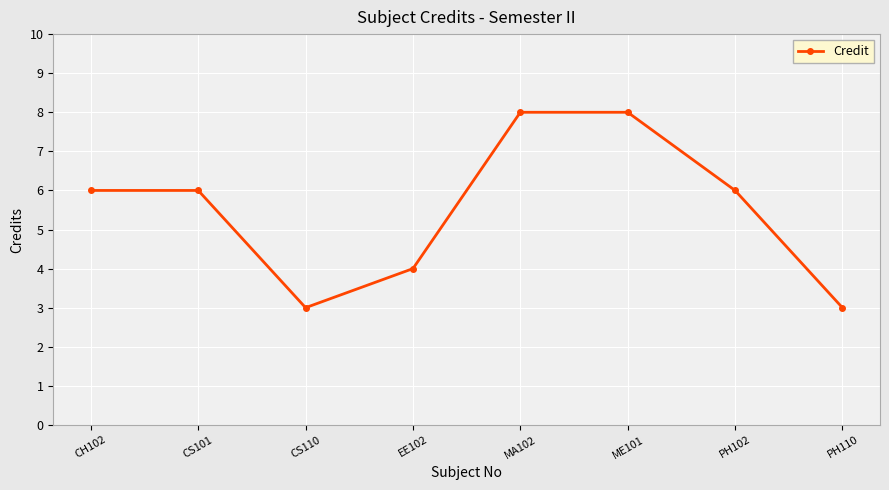

Between PH102 and EE102, which is larger?

PH102